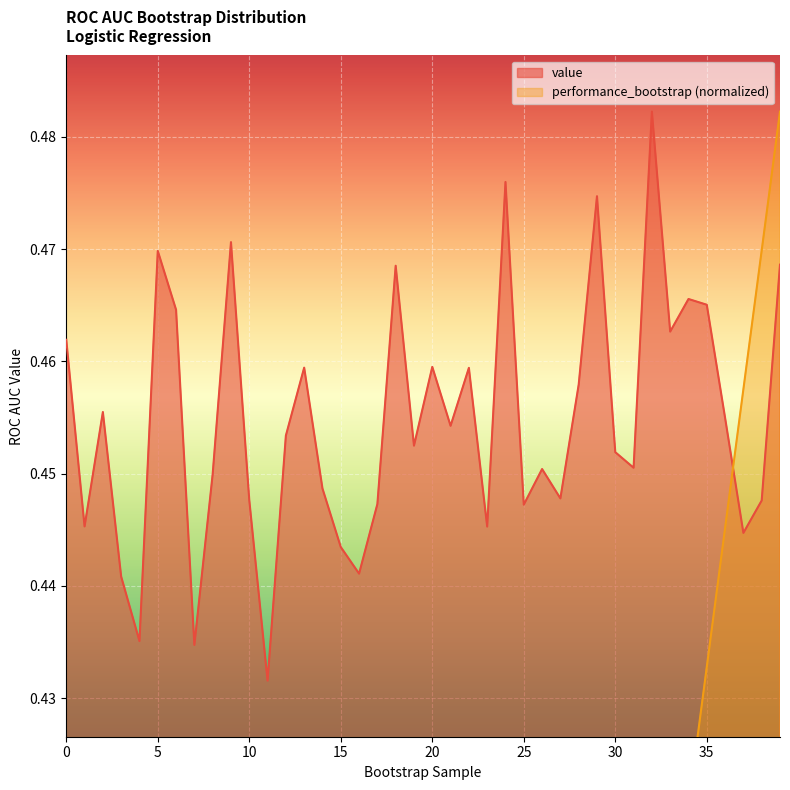

Between 23 and 39, which is larger?

39